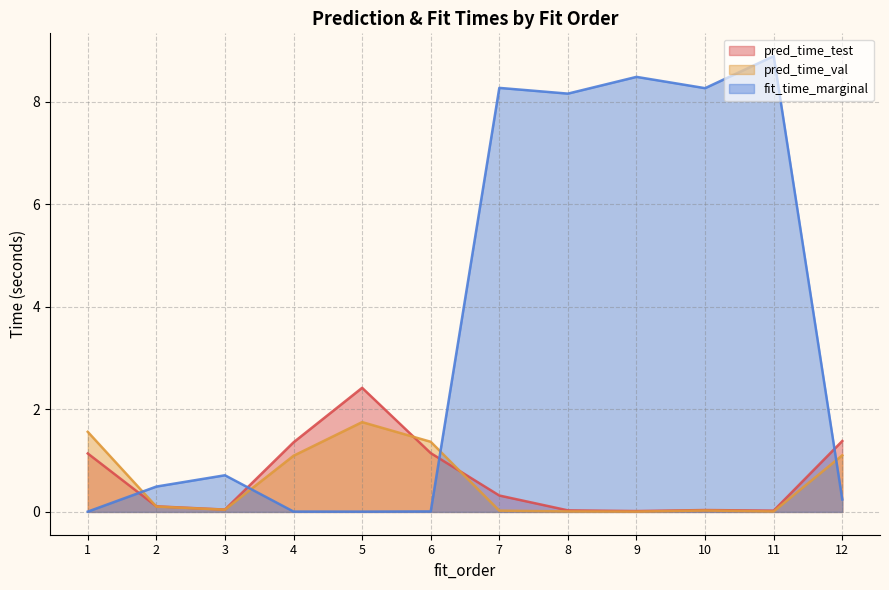

What is the maximum value shown in the chart?

8.9